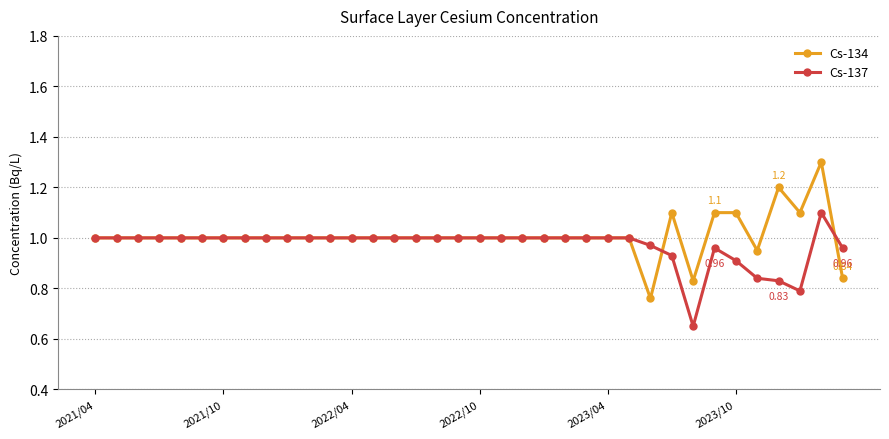

Rank the series by their maximum value, from lowest to highest.

Cs-137, Cs-134